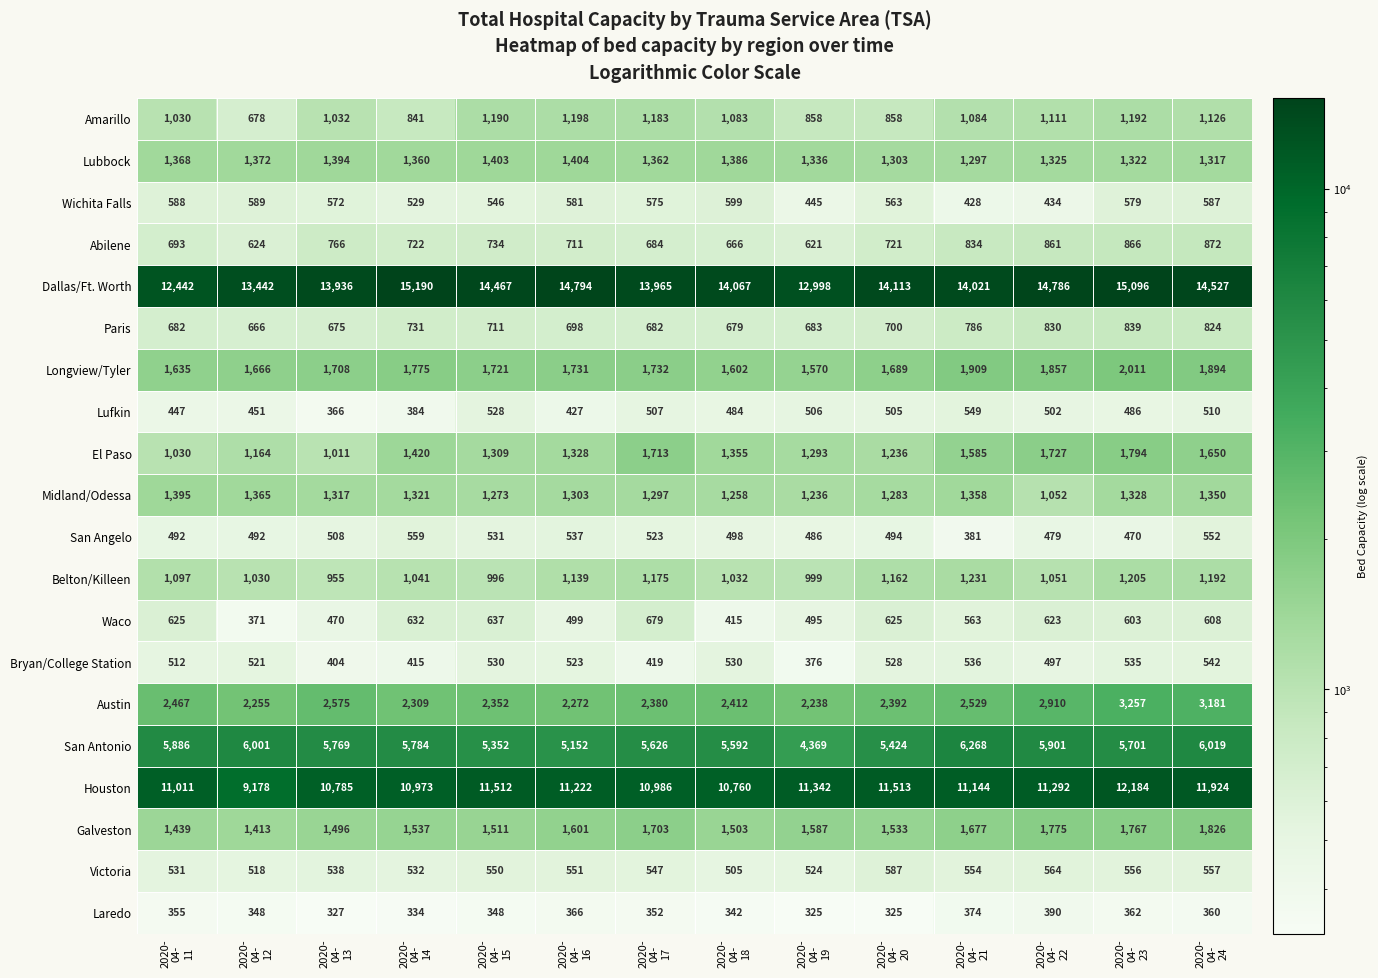

Rank the series by their maximum value, from highest to lowest.

Dallas/Ft. Worth, Houston, San Antonio, Austin, Longview/Tyler, Galveston, El Paso, Lubbock, Midland/Odessa, Belton/Killeen, Amarillo, Abilene, Paris, Waco, Wichita Falls, Victoria, San Angelo, Lufkin, Bryan/College Station, Laredo